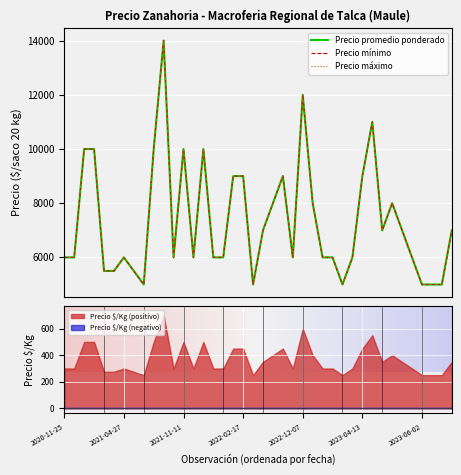

True or false: Precio mínimo and Precio $/Kg intersect in this chart.

False